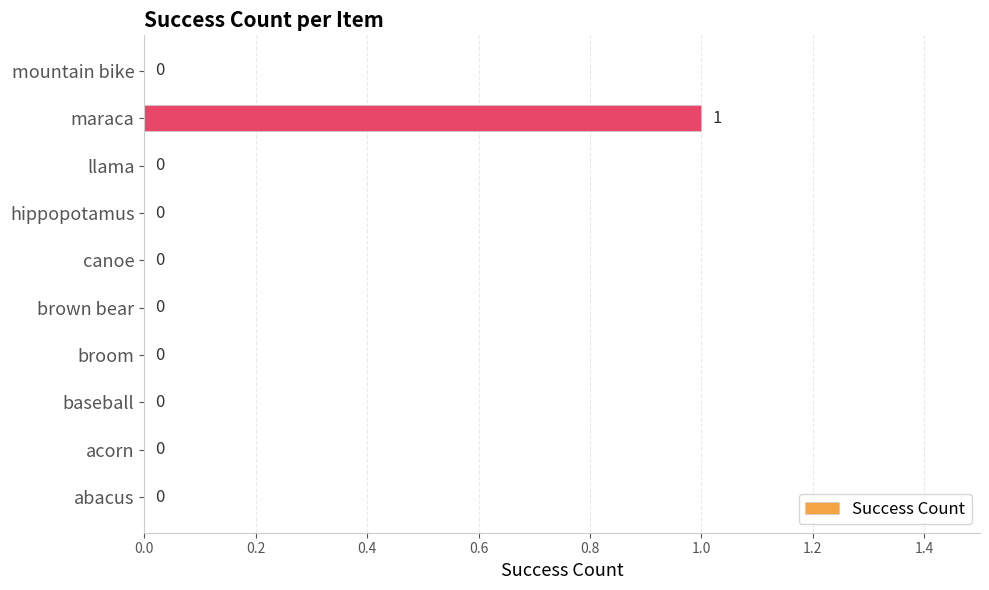

The value at acorn is 0. True or false?

True